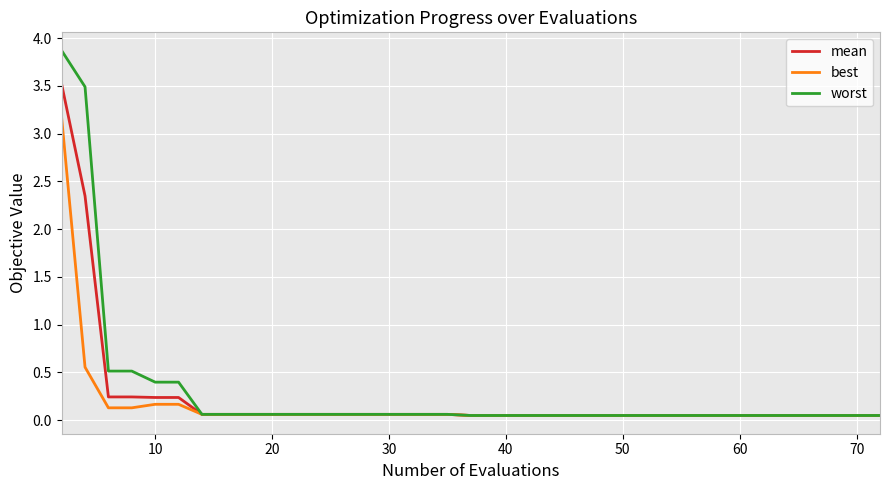

List the series in order of their peak value, highest first.

worst, mean, best